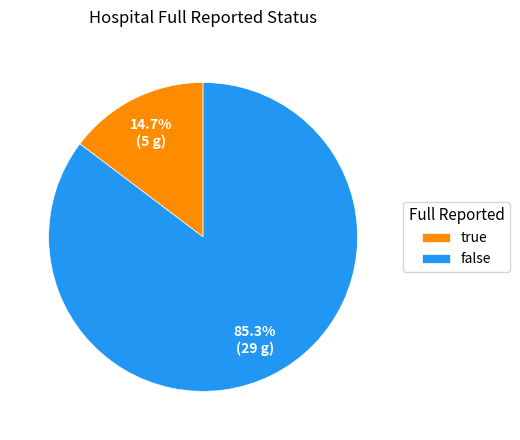

What is the ratio of the value at true to the value at false?

0.2